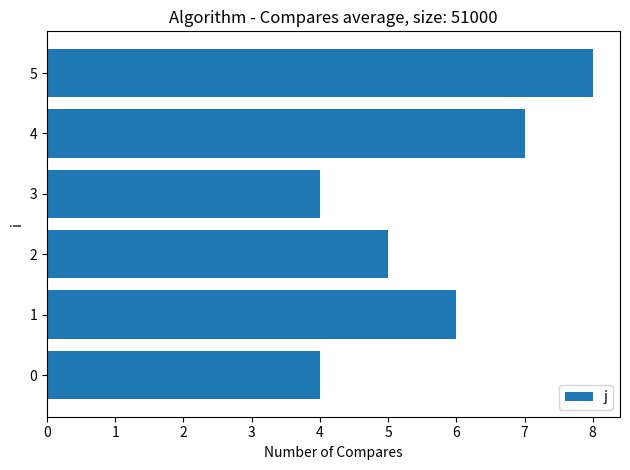

What is the greatest value displayed?

8